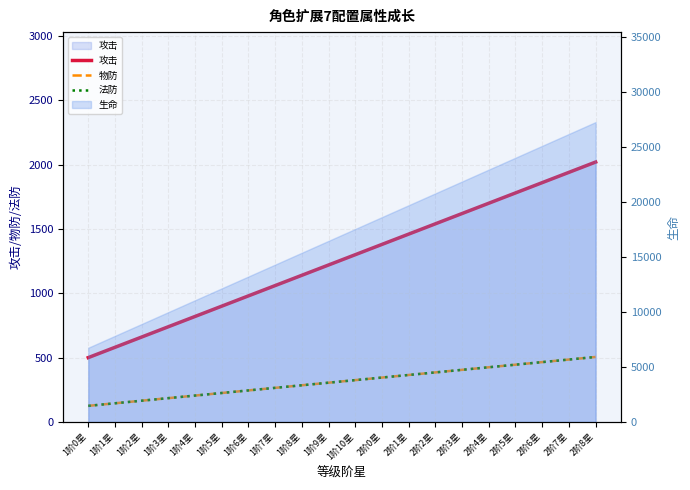

What is the approximate value of 物防 at 1阶10星, to the nearest 50?

300